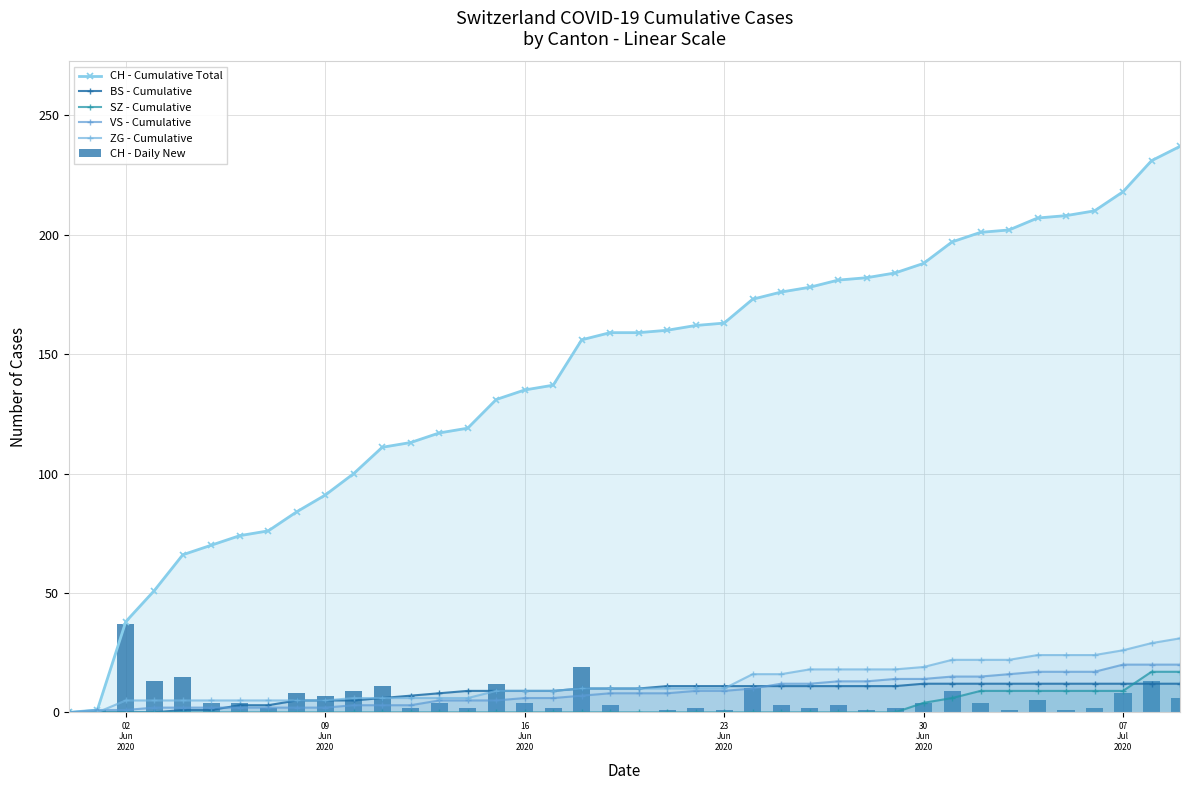

How many series are shown in this chart?

6